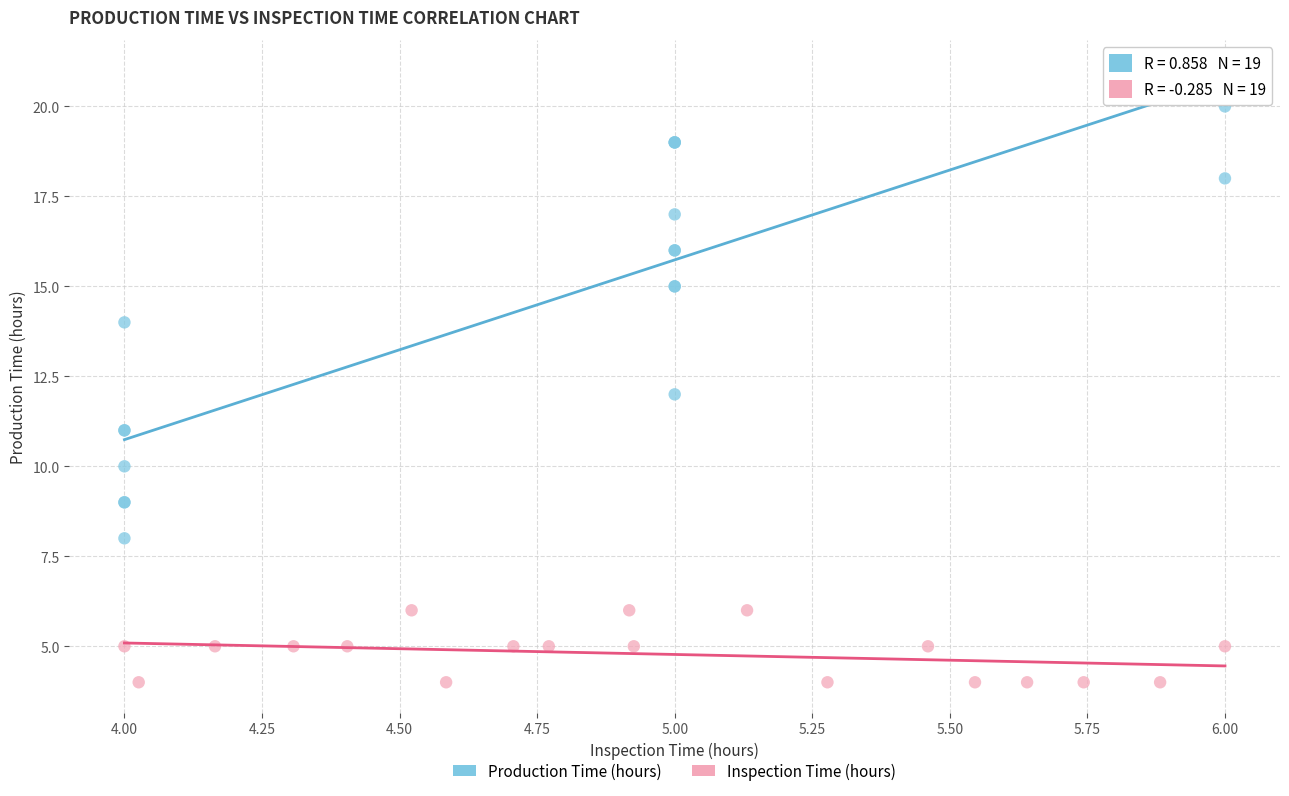

Which series has the largest Y range (max minus min)?

Production Time (hours)